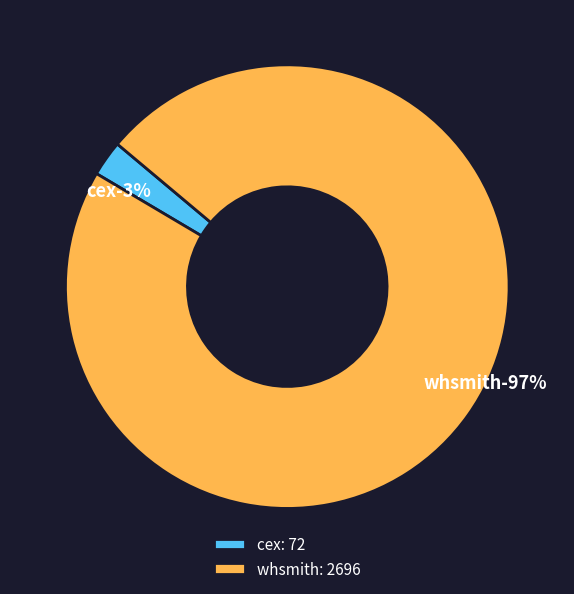

Between cex and whsmith, which is larger?

whsmith